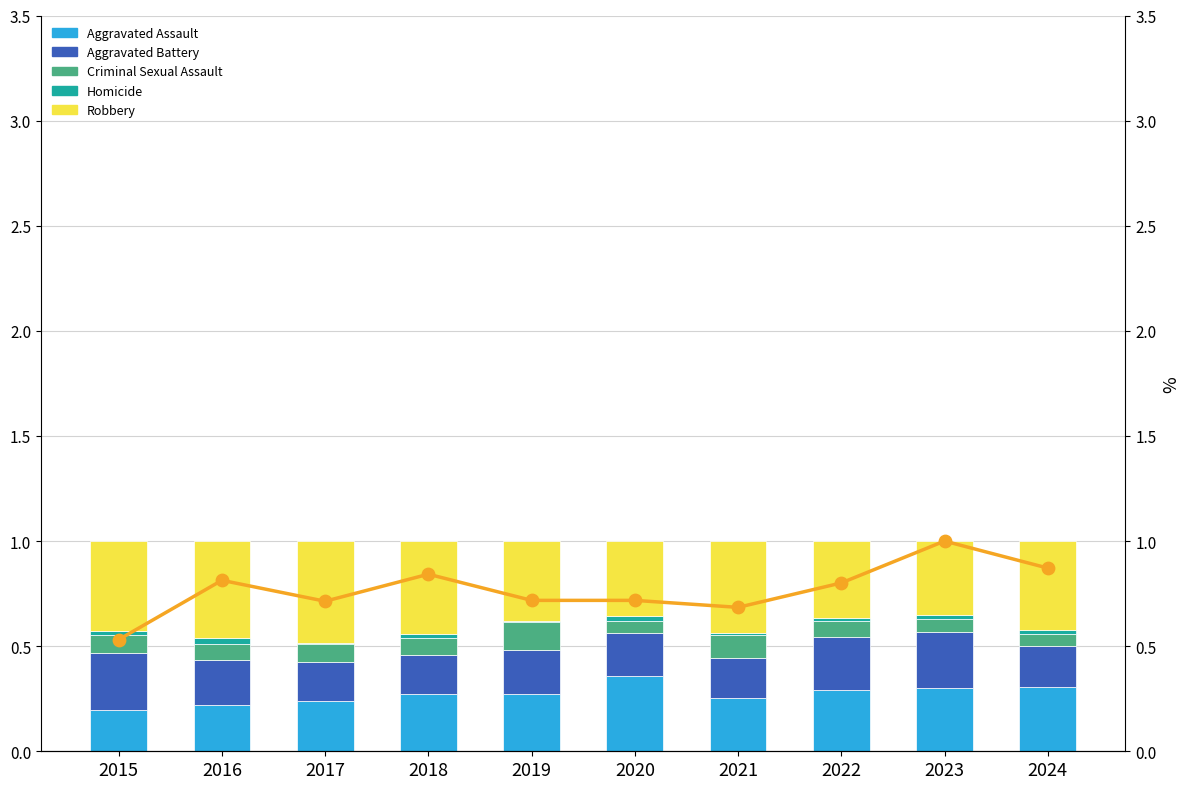

Which series has the largest Y range (max minus min)?

Total